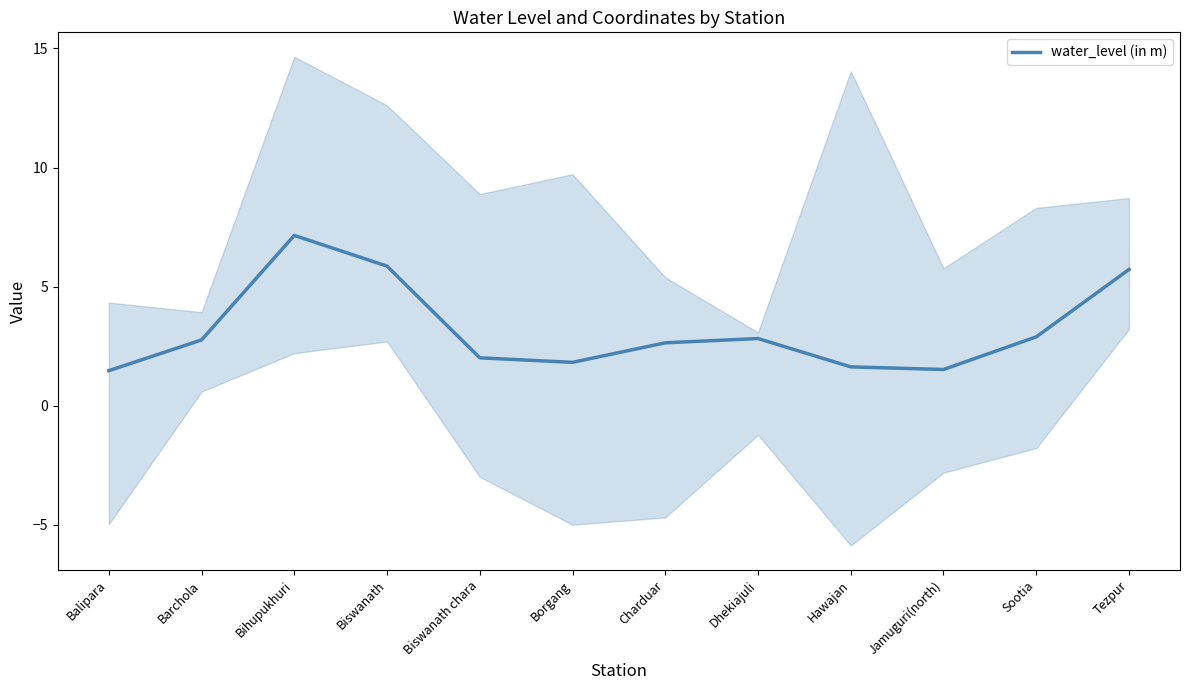

Approximately how many times larger is the value at Tezpur compared to Borgang?

3.1